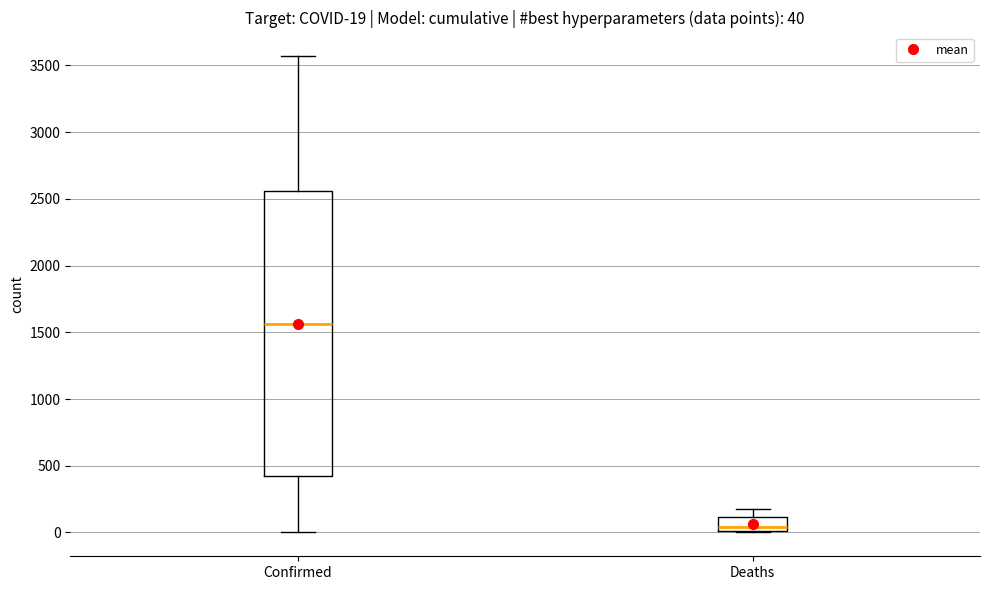

Comparing the boxes themselves (not the whiskers), which one is the tallest?

Confirmed